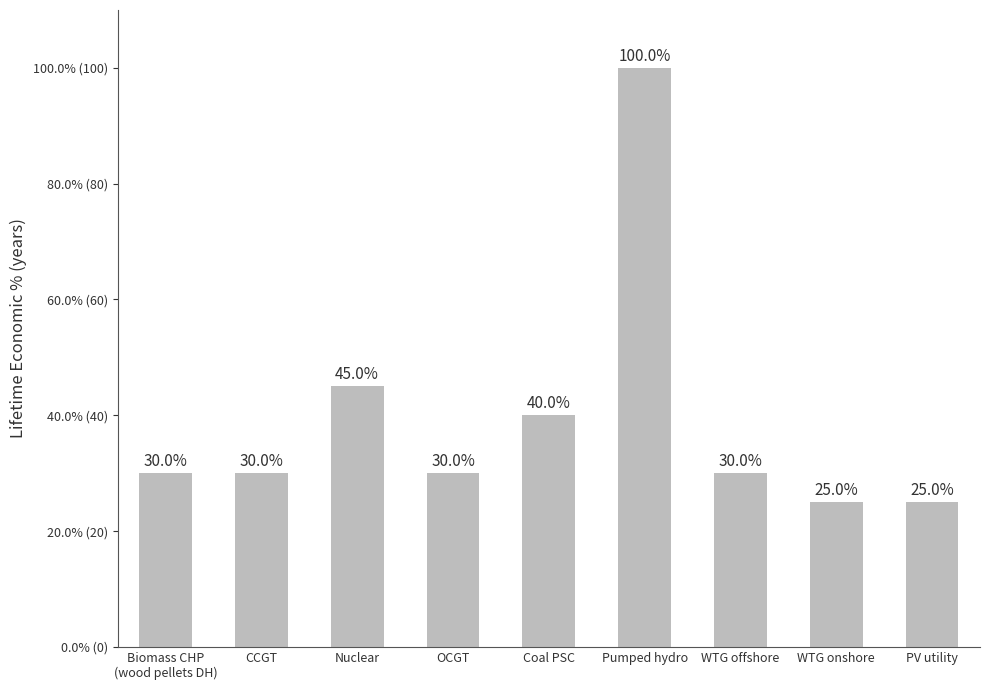

What is the change in value from Nuclear to Pumped hydro?

+55